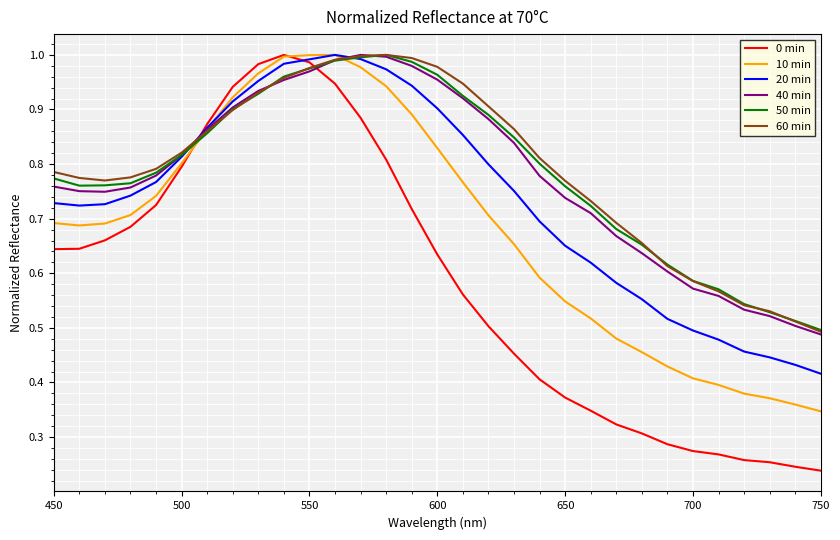

How many times do 50 min and 0 min cross each other?

2